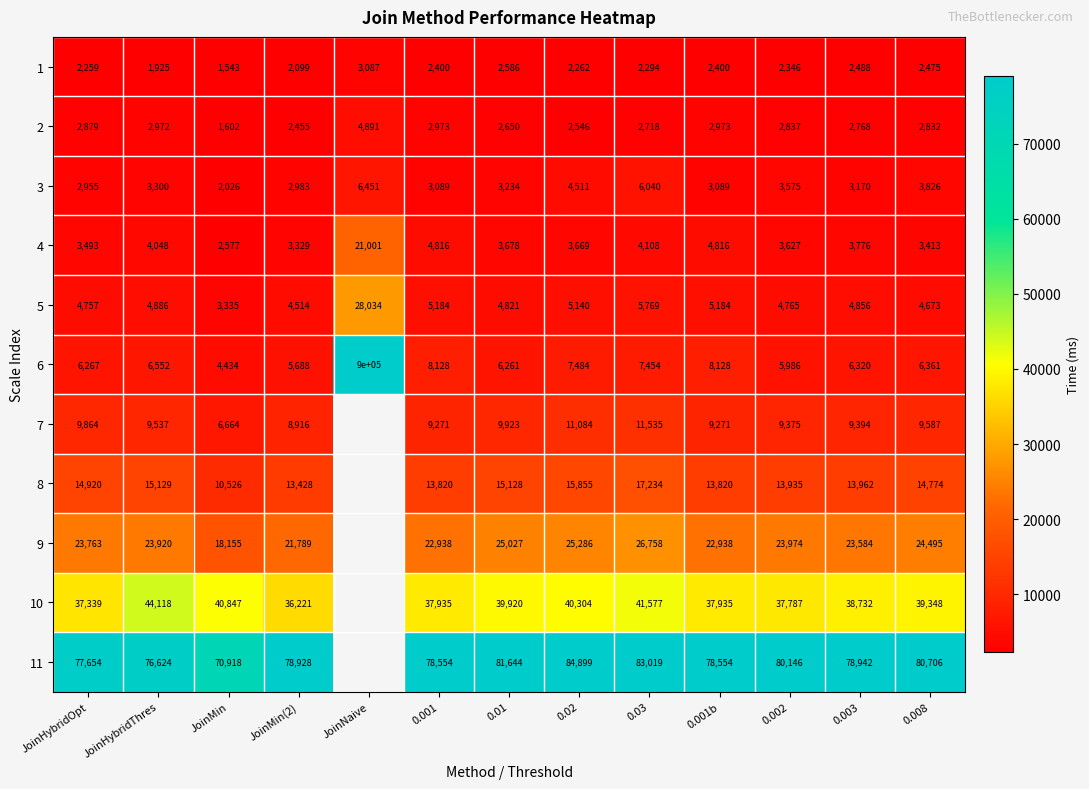

Is it true that 4 equals 3329 at JoinMin(2)?

True